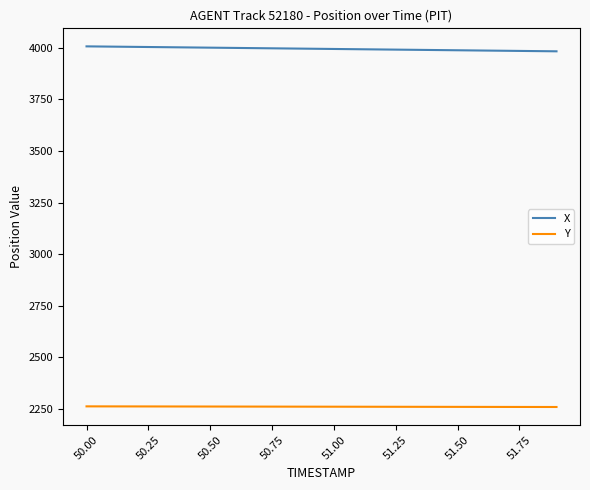

True or false: Y and X cross at least once.

False